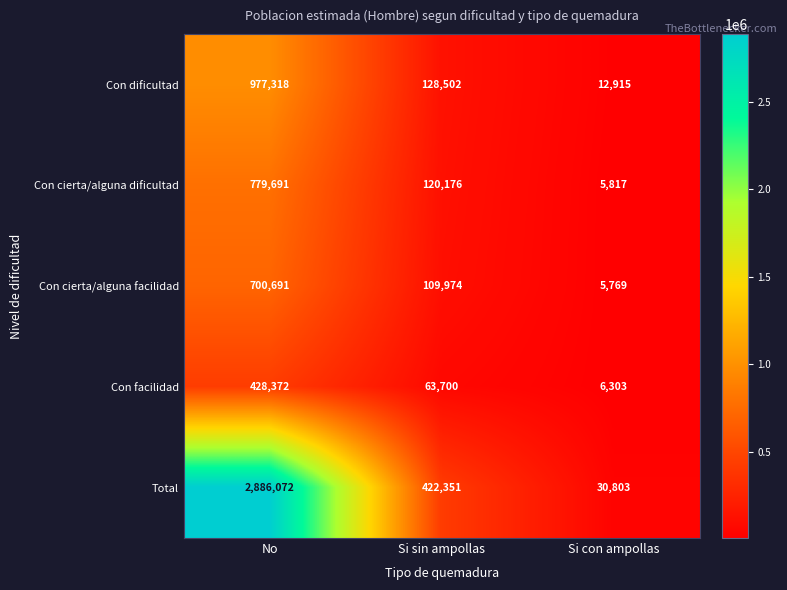

At Si con ampollas, list the series in order from largest to smallest.

Total, Con dificultad, Con facilidad, Con cierta/alguna dificultad, Con cierta/alguna facilidad